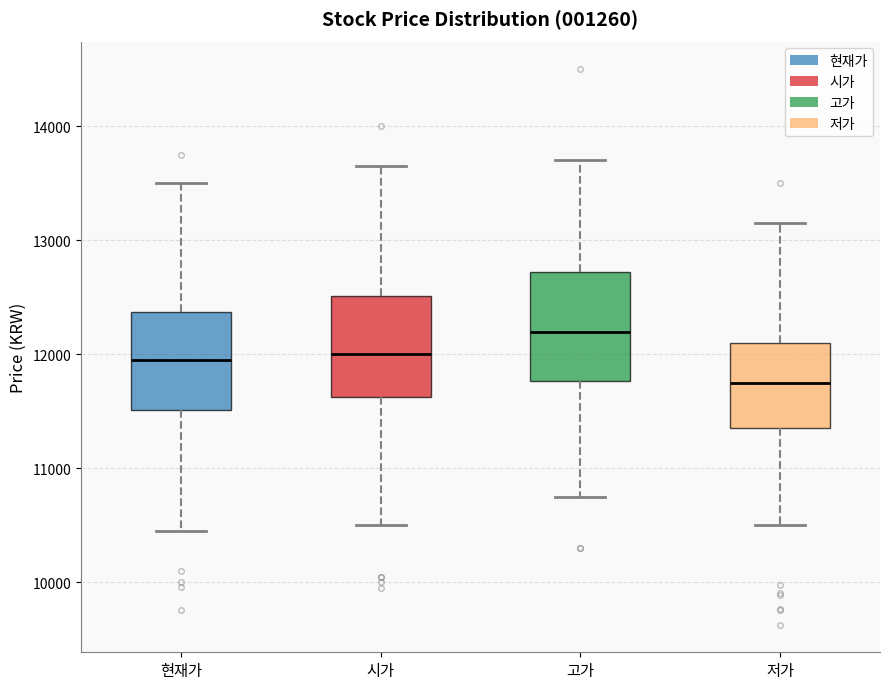

Where is the lower edge of the box for 저가 on the y-axis? The values are not printed on the chart, so give them approximately, as read against the axis.

11400